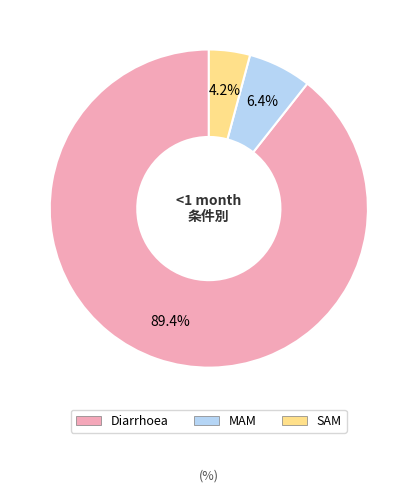

Which slice is the smallest?

SAM